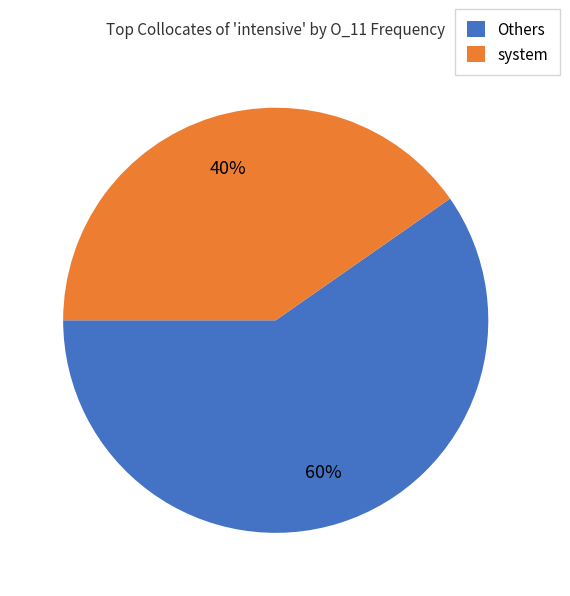

What percentage is the Others slice, to the nearest percent?

60%